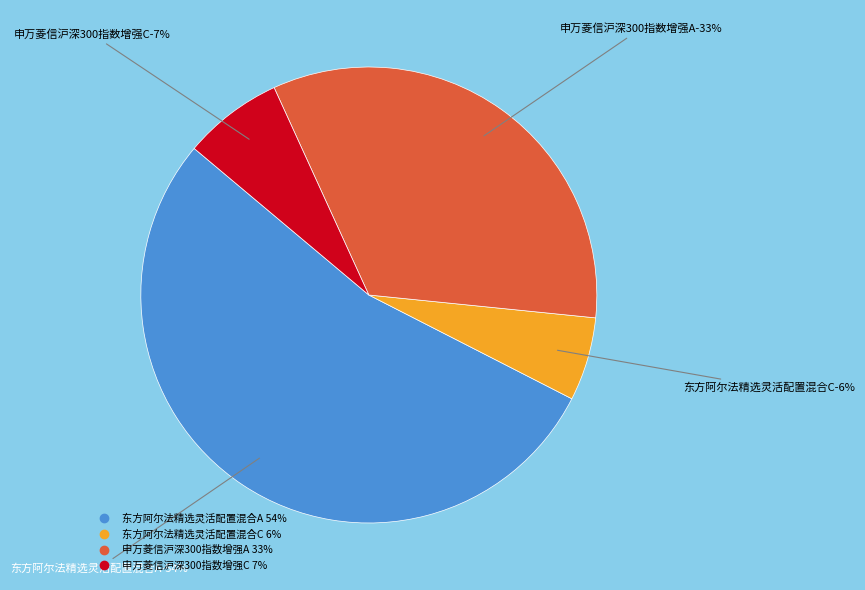

Is it true that 申万菱信沪深300指数增强C is 7% of the pie?

True